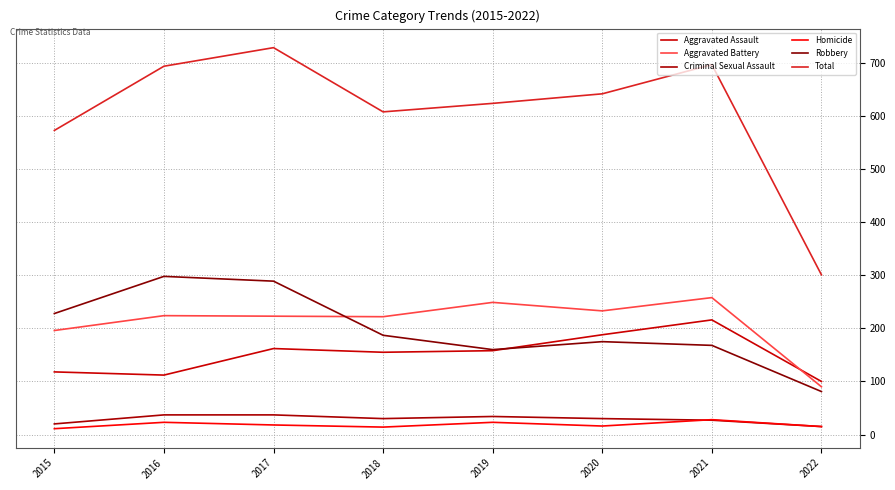

At which label is Criminal Sexual Assault closest to 26?

2021